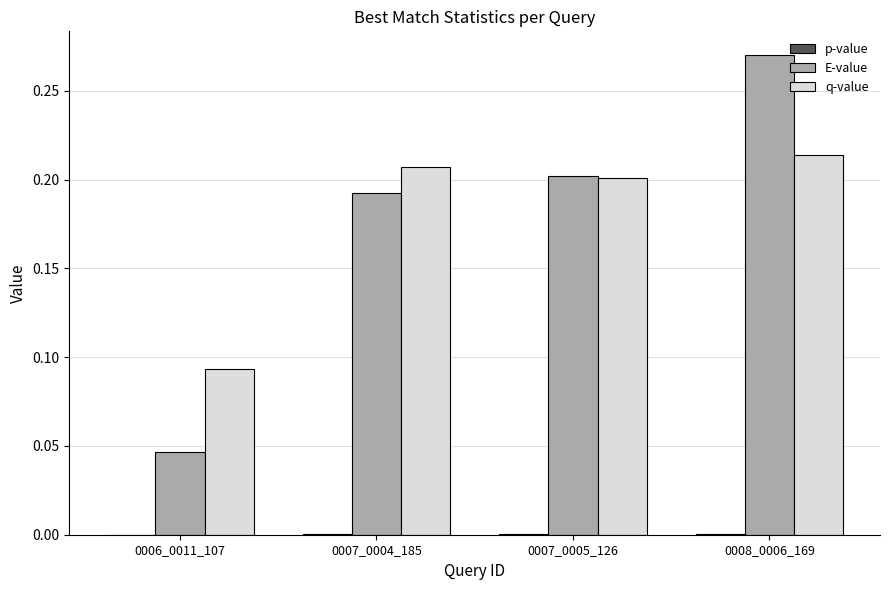

Are the bars grouped side by side (vs. stacked)?

Yes